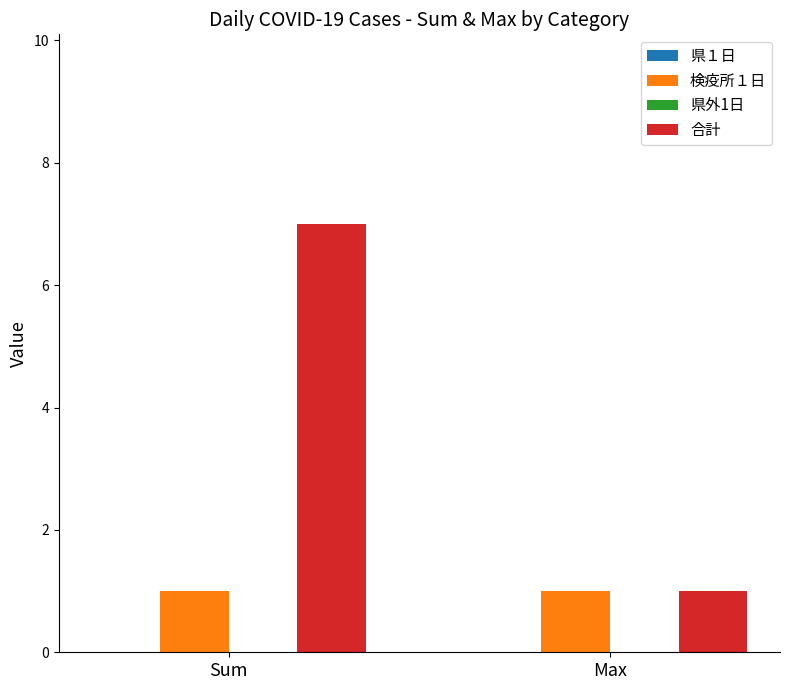

At Sum, list the series in order from largest to smallest.

合計, 検疫所１日